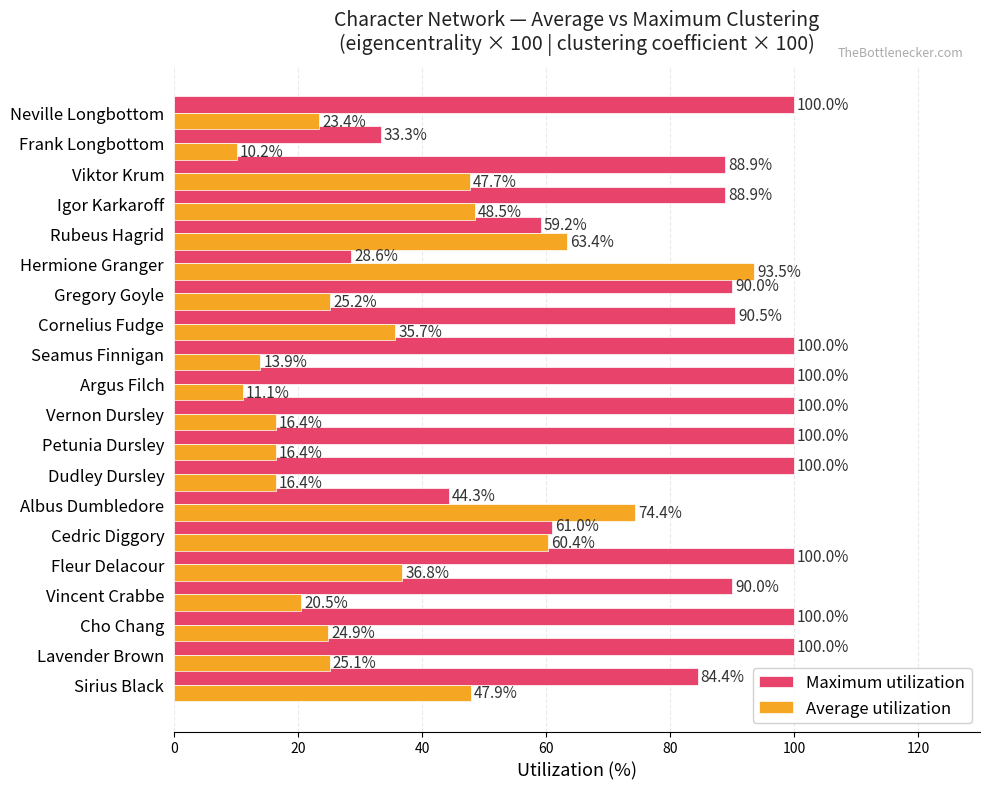

List the series in order of their overall mean, highest first.

Maximum utilization, Average utilization